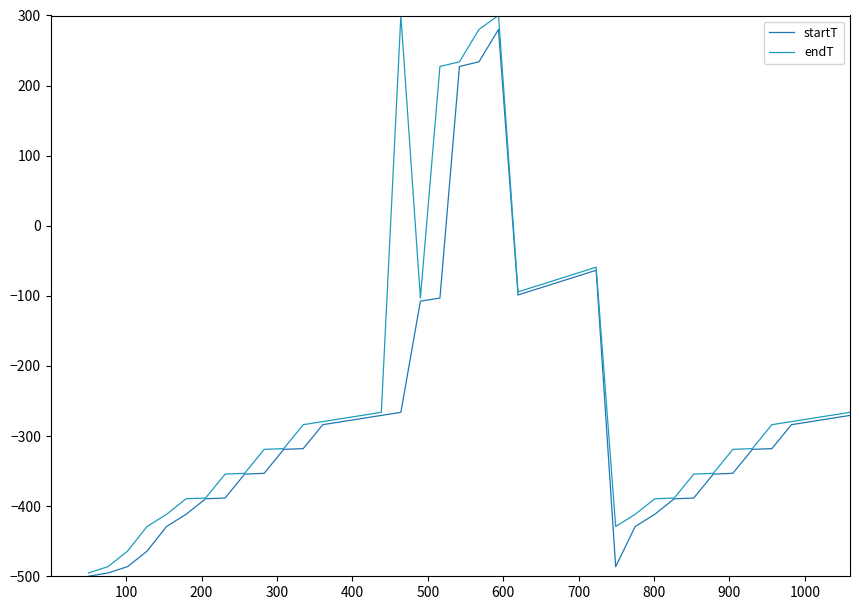

Does the chart display data point markers on the line(s)?

No